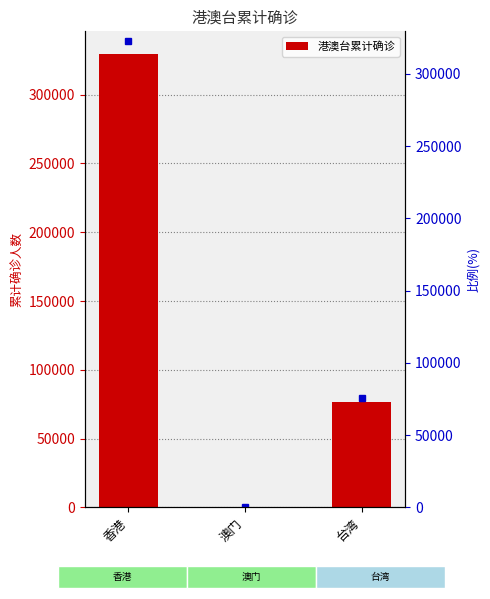

What value does the data have at 香港, to the nearest 100?

329500